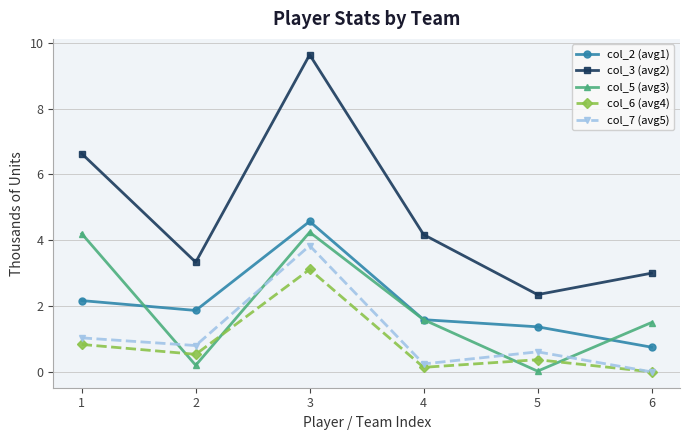

True or false: col_5 (avg3) and col_6 (avg4) intersect in this chart.

True